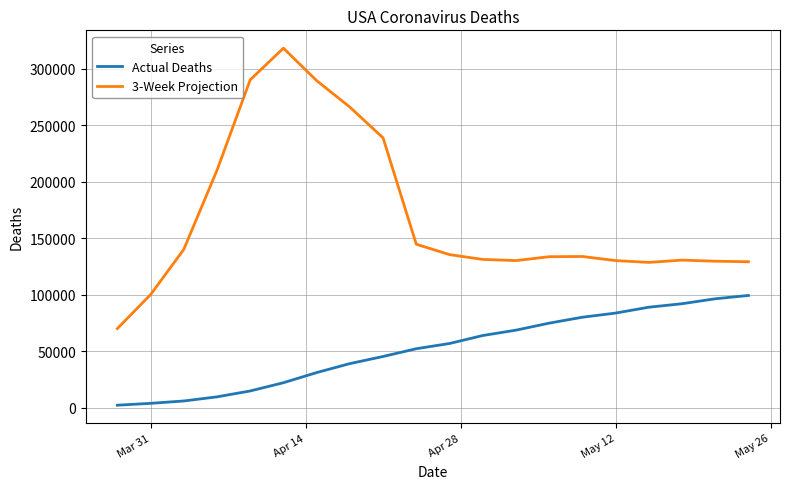

In 3-Week Projection, how many points are higher than both neighbors (excluding endpoints)?

3